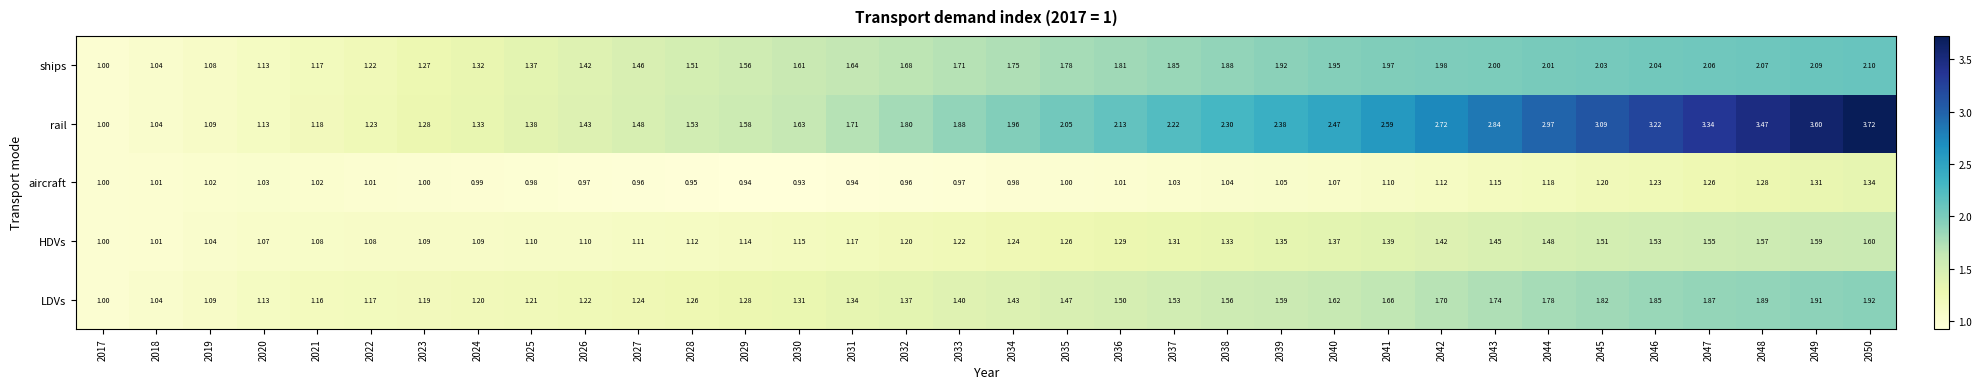

At 2038, list the series in order from largest to smallest.

rail, ships, LDVs, HDVs, aircraft